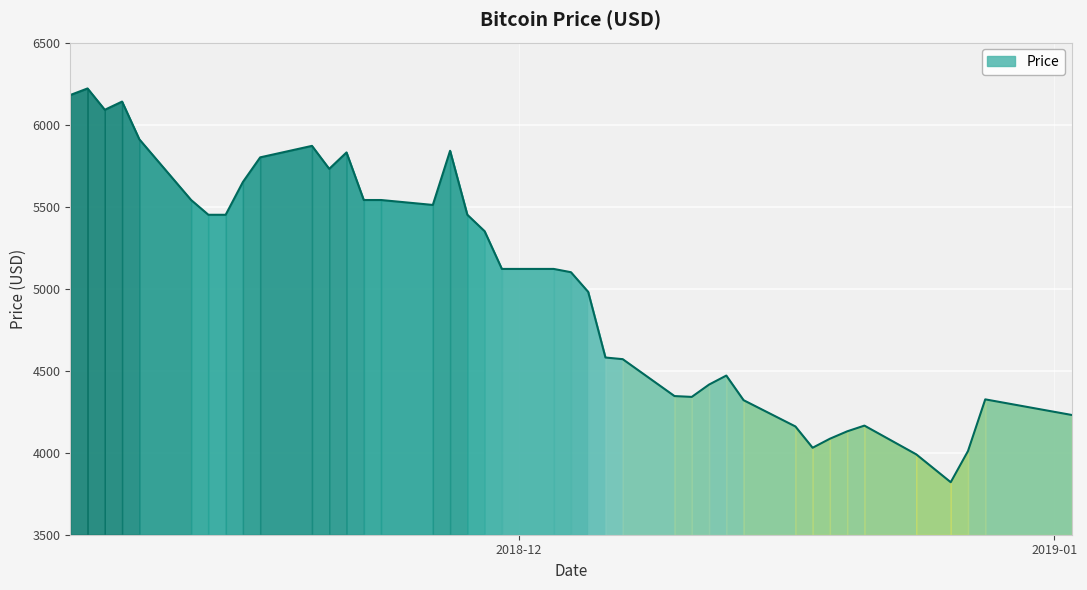

What is the maximum value shown in the chart?

6220